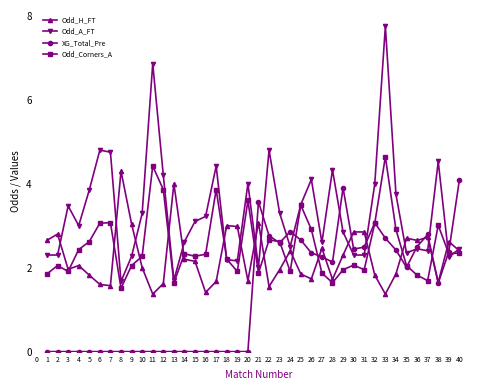

True or false: XG_Total_Pre and Odd_A_FT cross at least once.

True